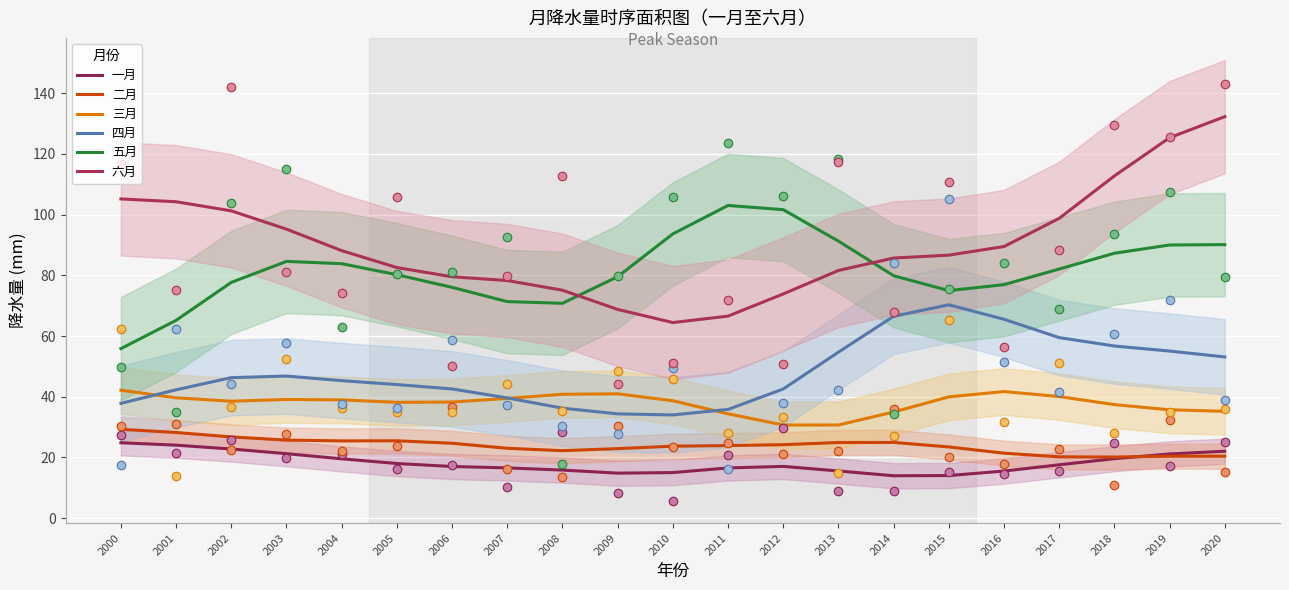

What is the total value across all series at 2015?

309.3